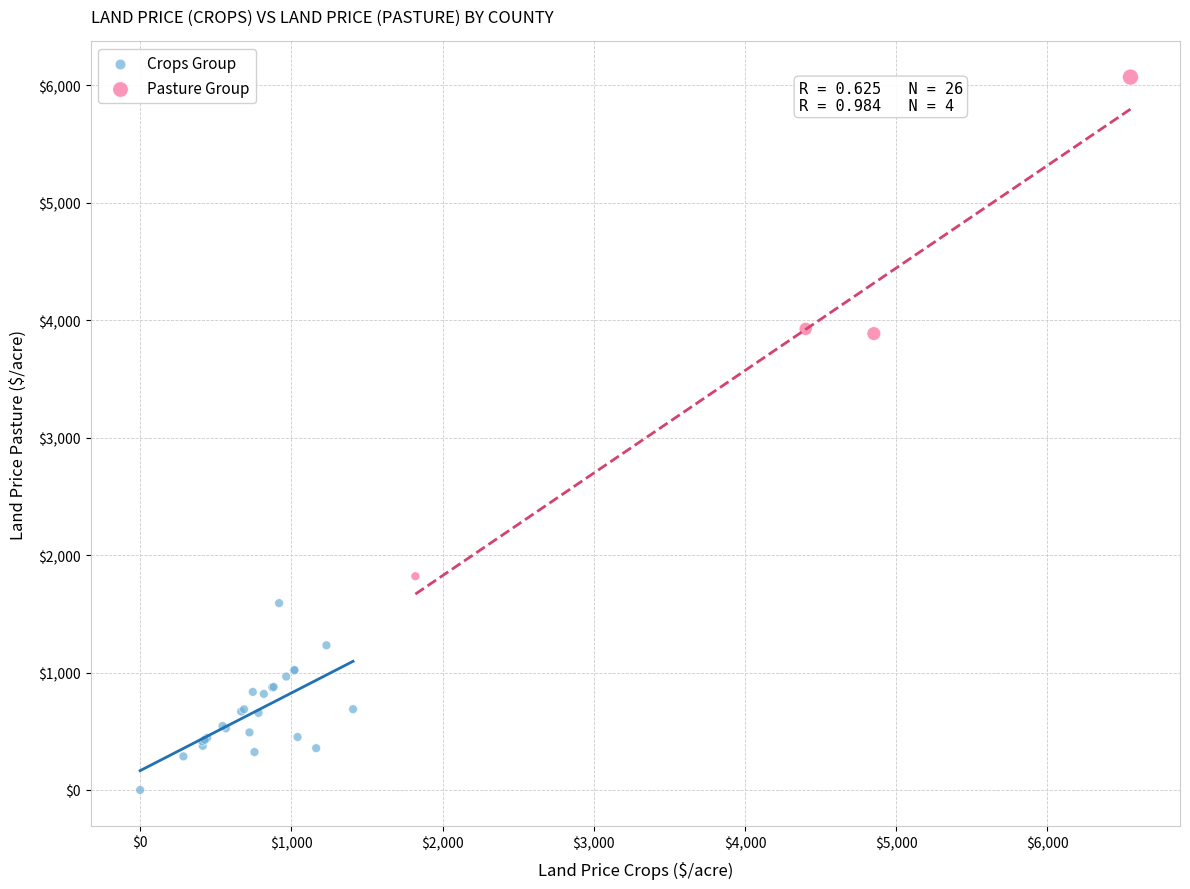

Which series has the widest spread of Y values?

Pasture Group